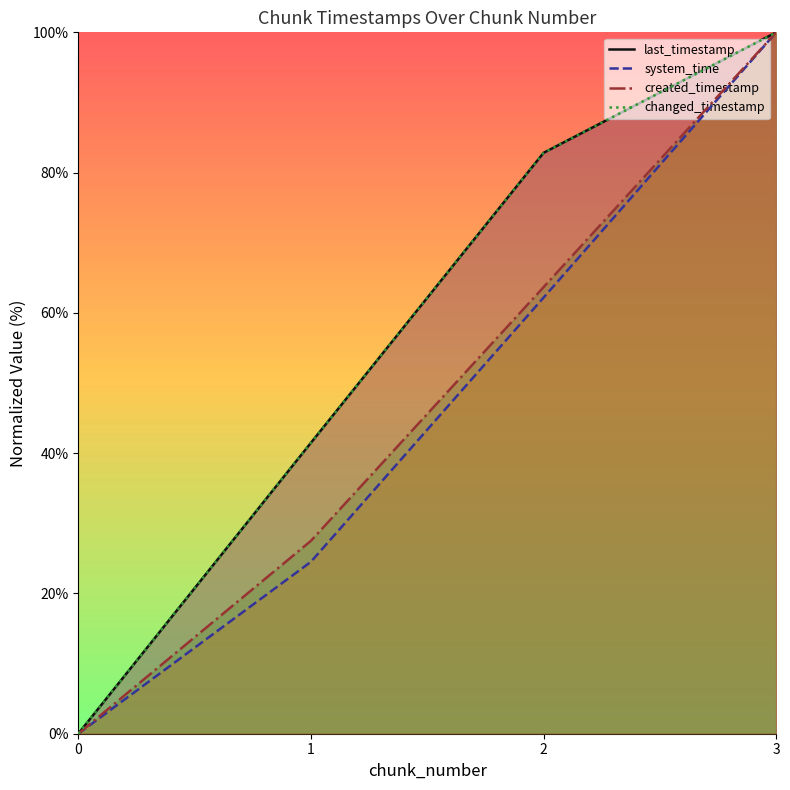

True or false: created_timestamp and last_timestamp intersect in this chart.

False